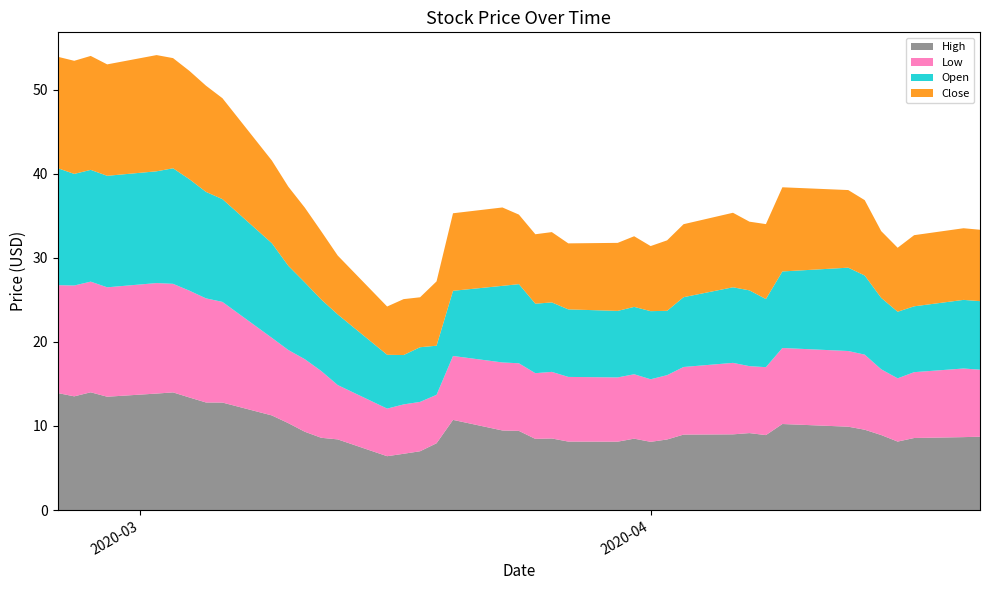

Reading left to right, transcribe all the data shown in this chart.

High: 13.9	13.5	14.0	13.5	13.8	14.0	13.4	12.8	12.8	11.2	10.3	9.3	8.6	8.4	6.4	6.7	7.0	7.9	10.7	9.5	9.4	8.5	8.5	8.1	8.1	8.5	8.1	8.4	9.0	9.0	9.2	8.9	10.2	9.9	9.6	8.9	8.1	8.6	8.7	8.7
Low: 12.8	13.2	13.2	13.0	13.1	12.9	12.7	12.4	12.0	9.2	8.7	8.6	7.9	6.5	5.7	5.9	5.9	5.8	7.6	8.1	8.0	7.8	7.9	7.7	7.6	7.7	7.4	7.7	8.0	8.5	8.0	8.1	9.0	9.0	8.9	7.8	7.5	7.8	8.2	8.0
Open: 13.9	13.3	13.3	13.3	13.3	13.7	13.2	12.7	12.2	11.2	10.0	9.1	8.5	8.4	6.4	5.9	6.5	5.8	7.8	9.1	9.4	8.3	8.3	8.0	7.9	8.0	8.1	7.7	8.3	9.0	9.0	8.1	9.1	9.9	9.4	8.5	7.9	7.8	8.2	8.2
Close: 13.2	13.4	13.6	13.2	13.8	13.1	12.9	12.6	12.0	9.8	9.4	8.9	8.1	7.0	5.7	6.7	5.9	7.7	9.2	9.3	8.3	8.3	8.4	7.8	8.1	8.4	7.7	8.4	8.7	8.9	8.2	8.9	10.0	9.2	9.0	7.9	7.6	8.5	8.5	8.5